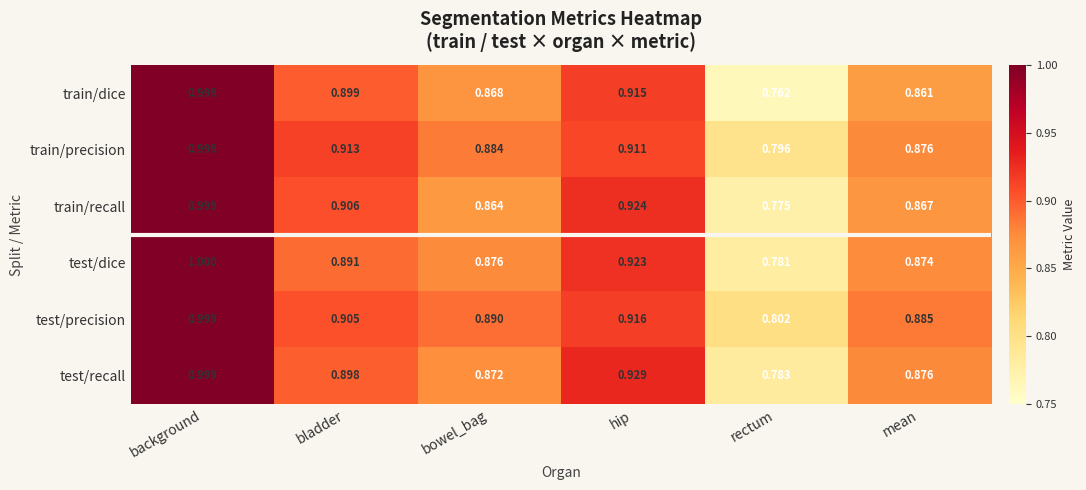

Which category has the highest value across all series?

background